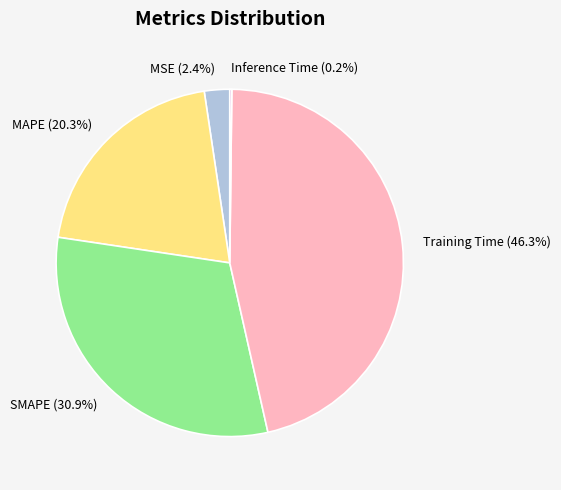

Do SMAPE (30.9%) and Training Time (46.3%) together represent more than half of the pie?

Yes